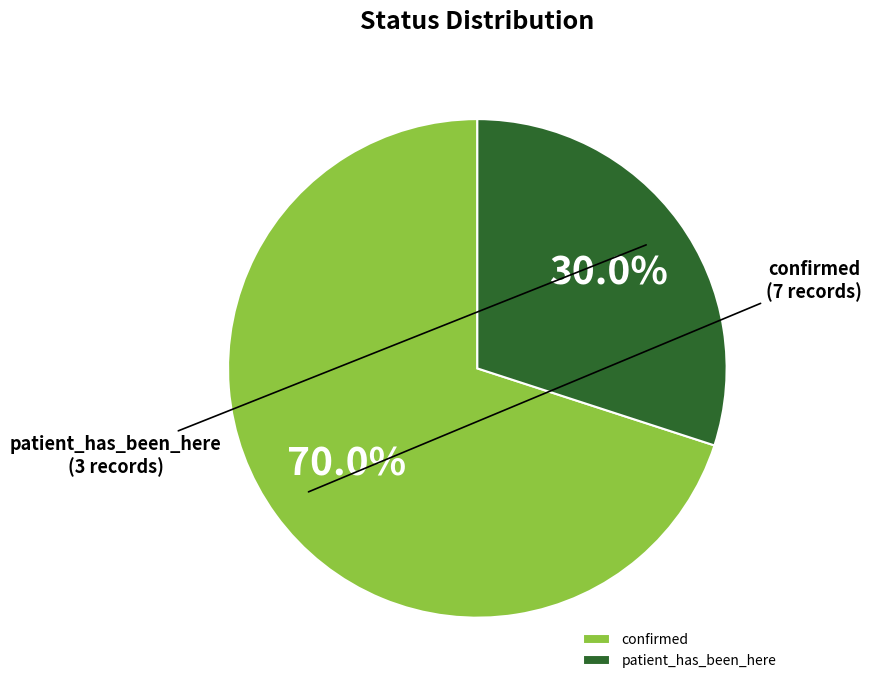

What is the smallest slice in the pie chart?

patient_has_been_here